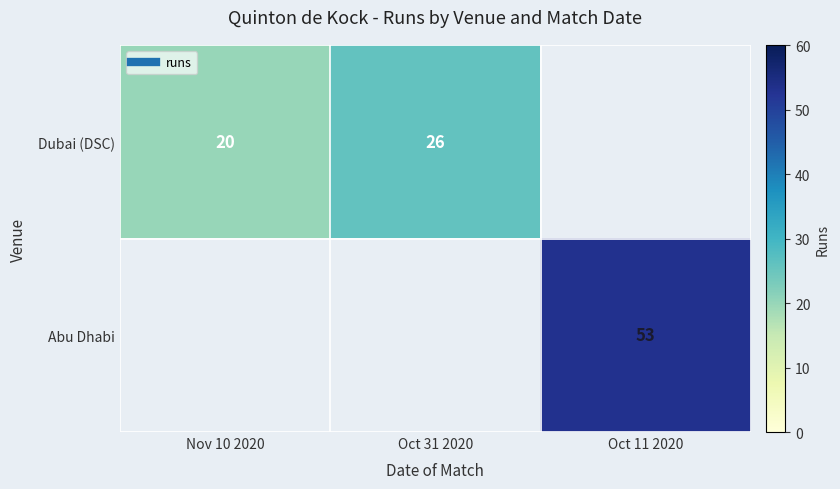

At Oct 11 2020, list the series in order from largest to smallest.

Dubai (DSC), Abu Dhabi